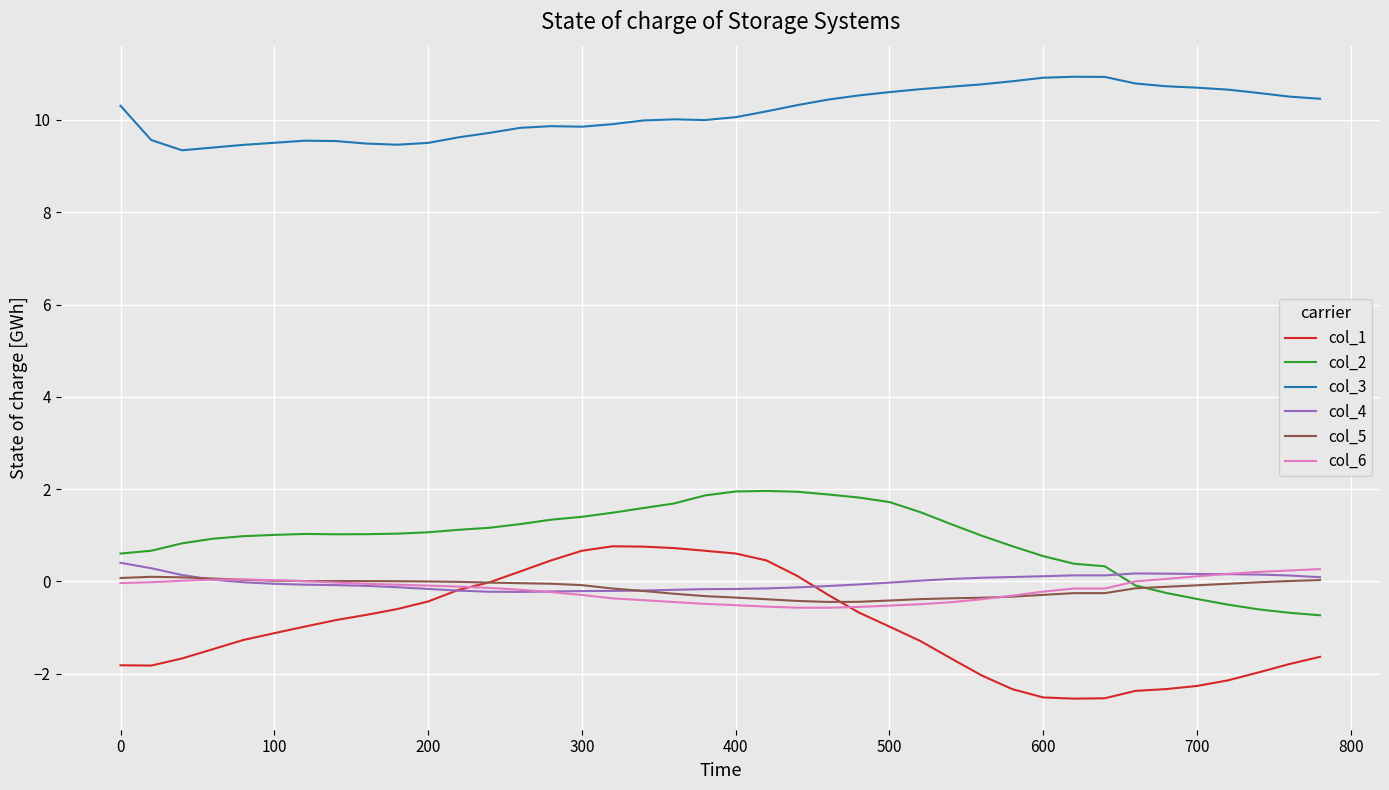

True or false: col_3 and col_1 cross at least once.

False